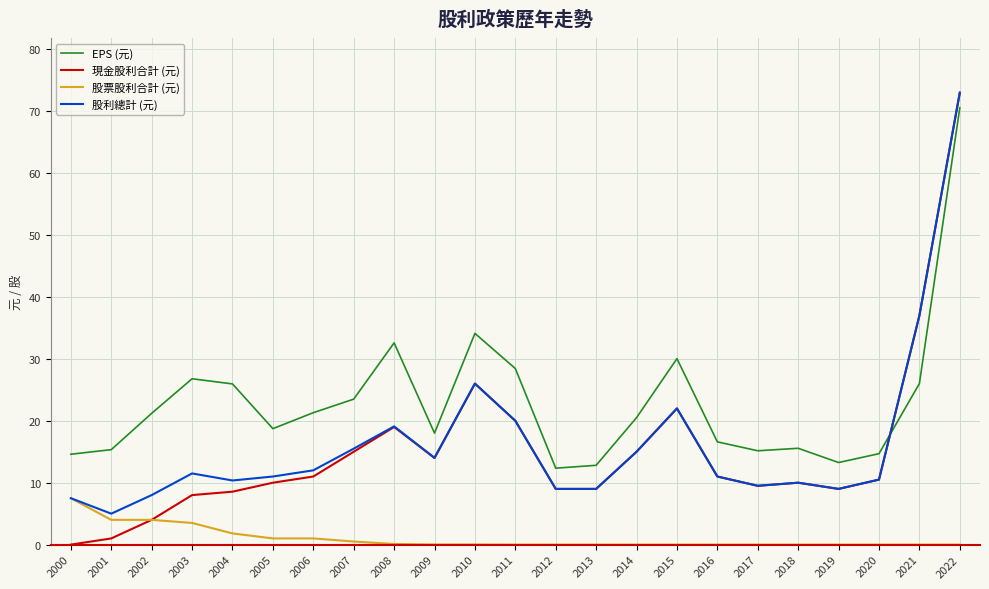

What is the difference between the 現金股利合計 (元) values at 2019 and 2010?

17.0